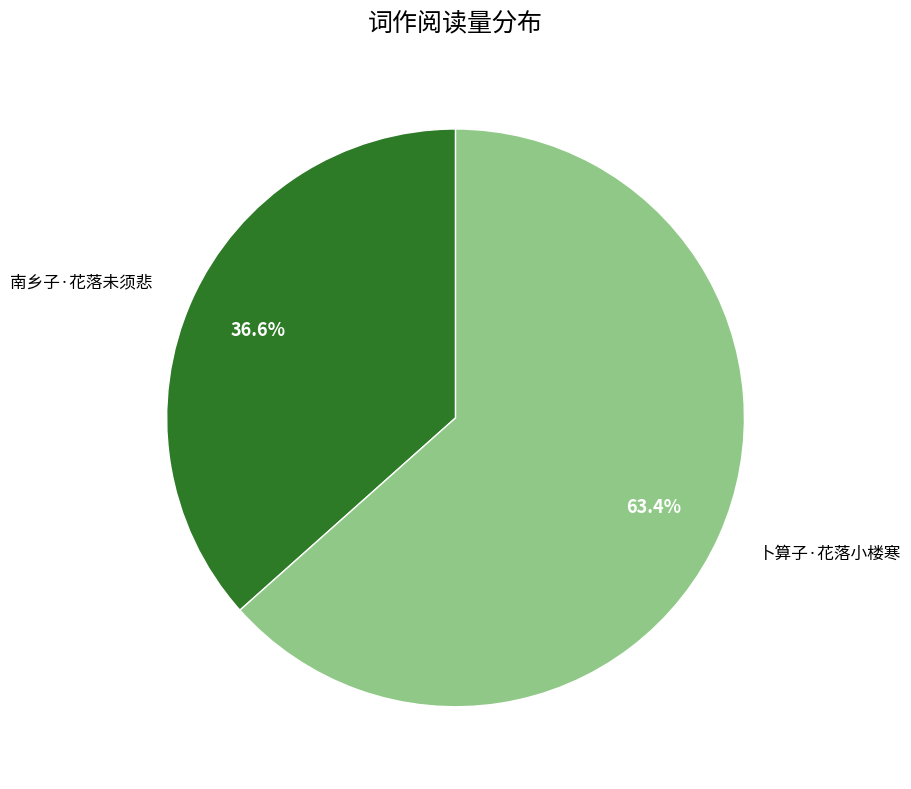

What percentage is the 卜算子·花落小楼寒 slice, to the nearest percent?

63%